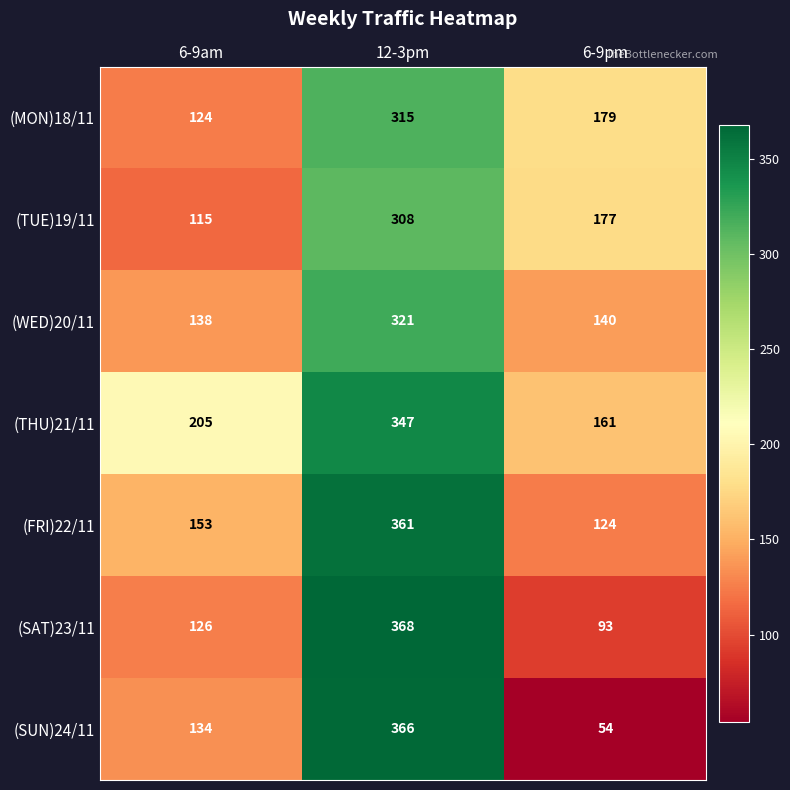

What is the greatest value displayed?

368